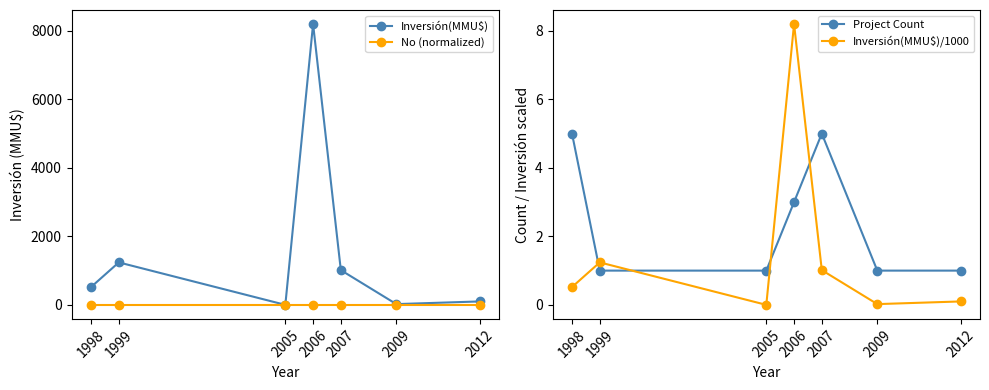

Which series has the widest spread of values?

Inversión(MMU$)